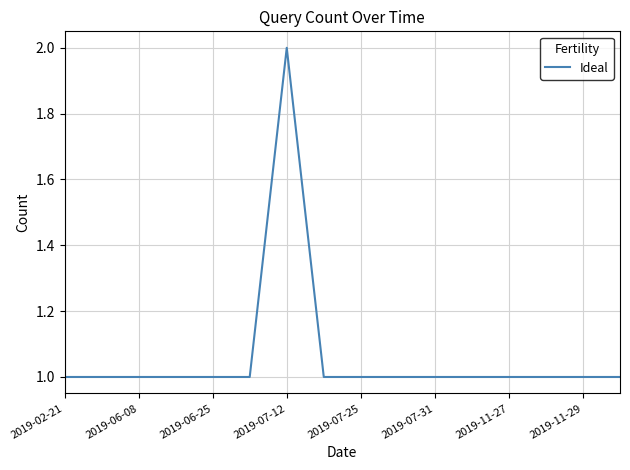

Reading left to right, list all the values displayed in this chart.

1	1	1	1	1	1	2	1	1	1	1	1	1	1	1	1